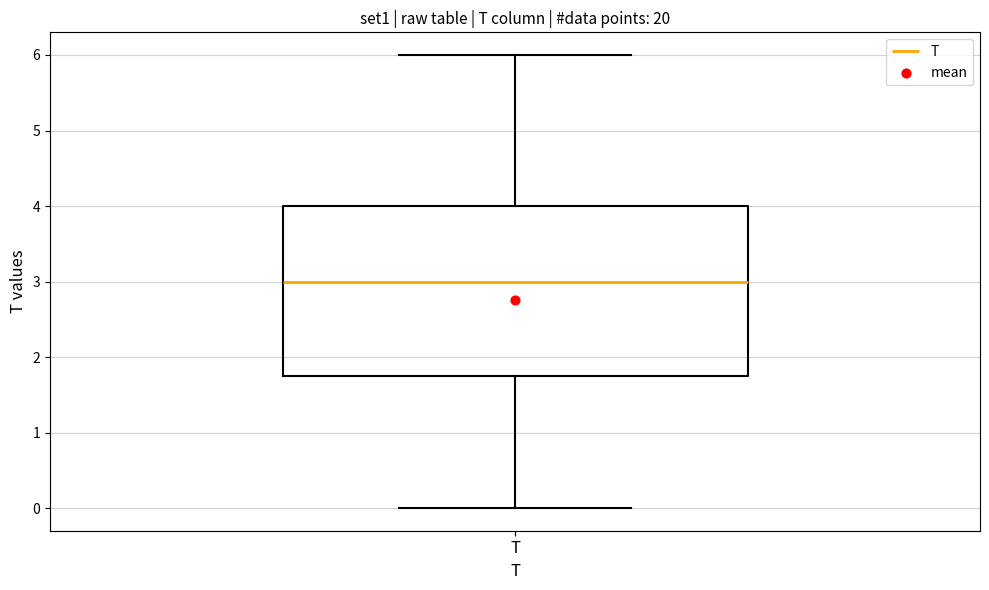

Where is the upper edge of the box for T on the y-axis? The values are not printed on the chart, so give them approximately, as read against the axis.

4.0